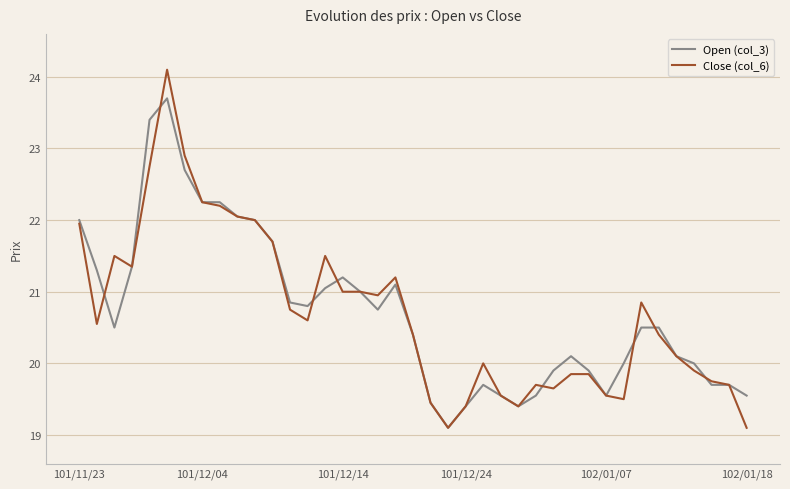

Rank the series by their maximum value, from lowest to highest.

Open (col_3), Close (col_6)